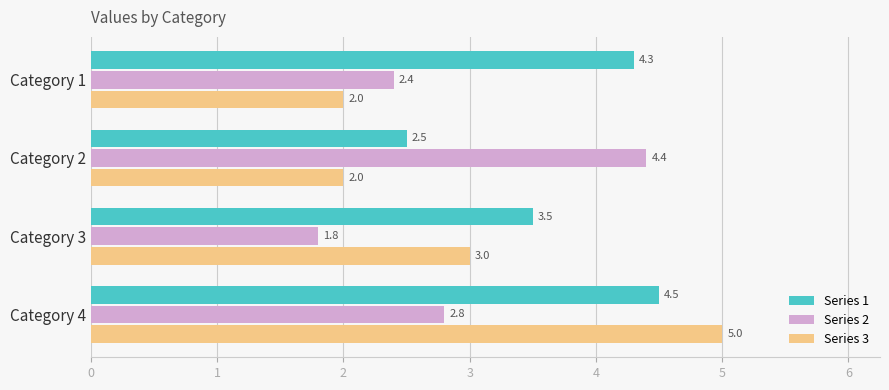

How many data points in Series 3 are less than 3?

2